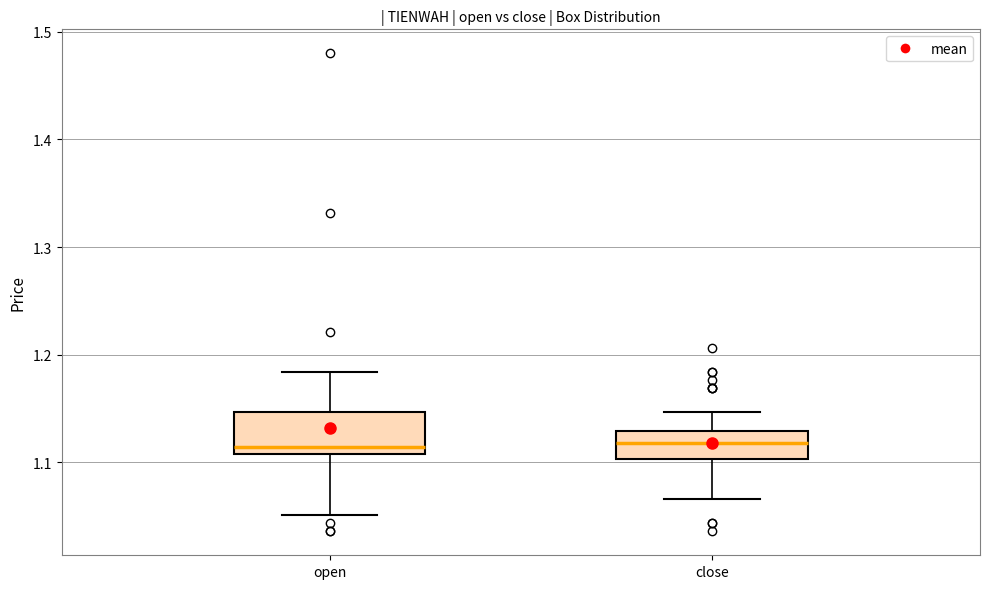

Comparing the boxes themselves (not the whiskers), which one is the tallest?

open